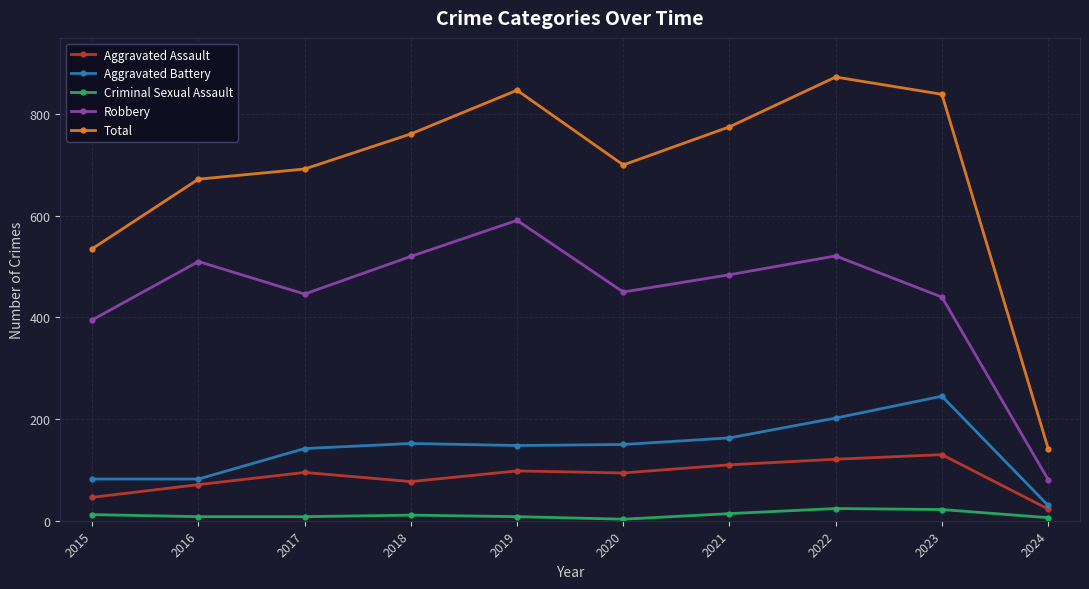

True or false: Aggravated Battery and Robbery cross at least once.

False